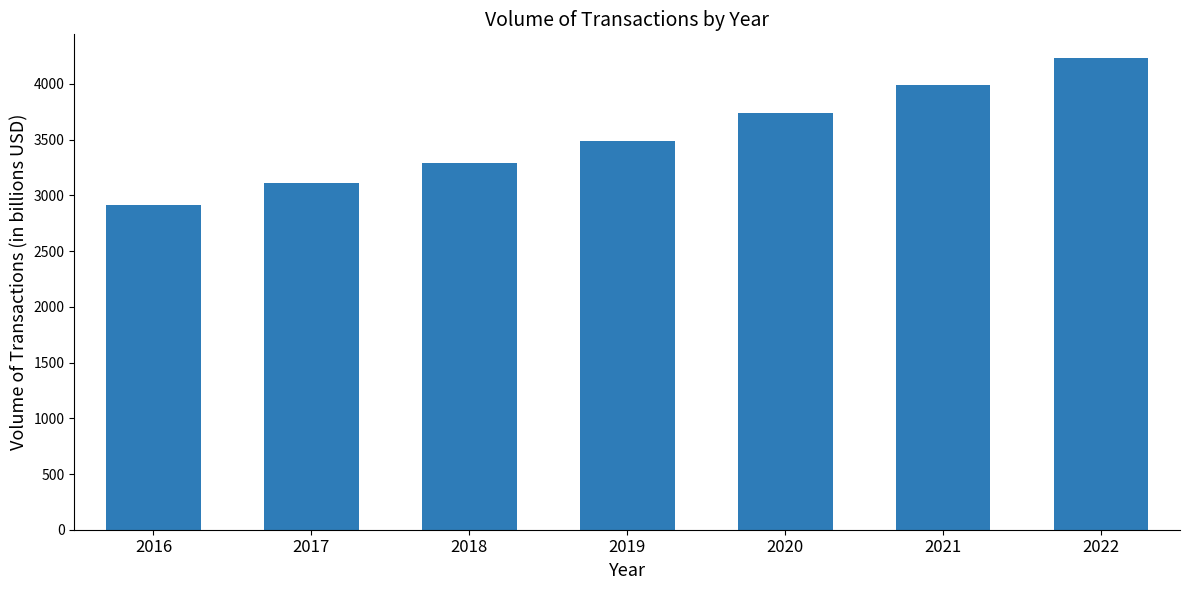

The value at 2018 is 4715. True or false?

False